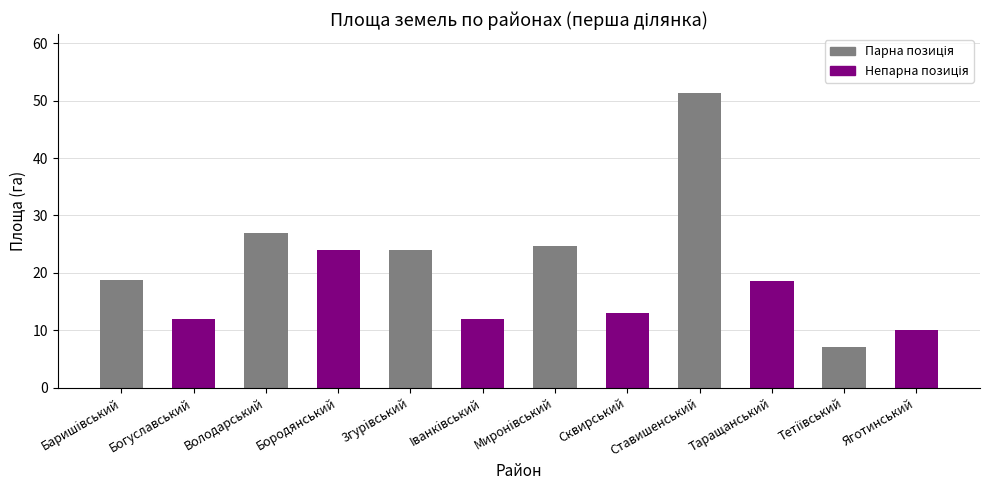

True or false: the data shows 13.3 at 3гурiвський.

False